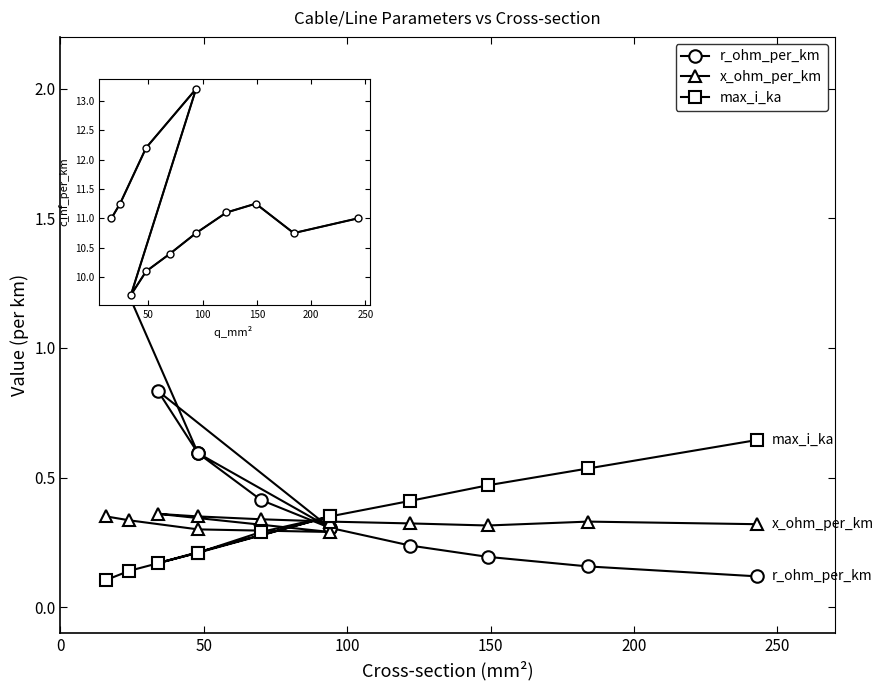

Between 200 and 10, which is larger?

200